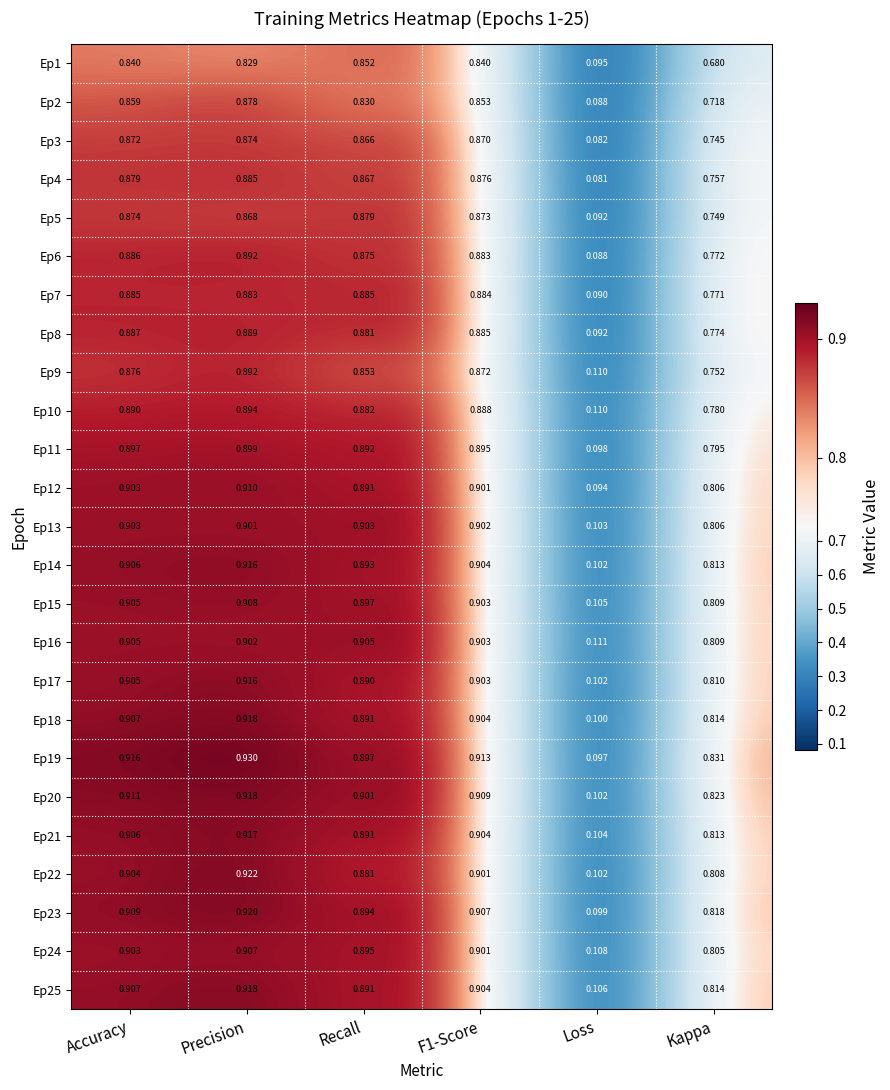

Is the value of Ep11 at Precision greater than the value of Ep20 at Accuracy?

No